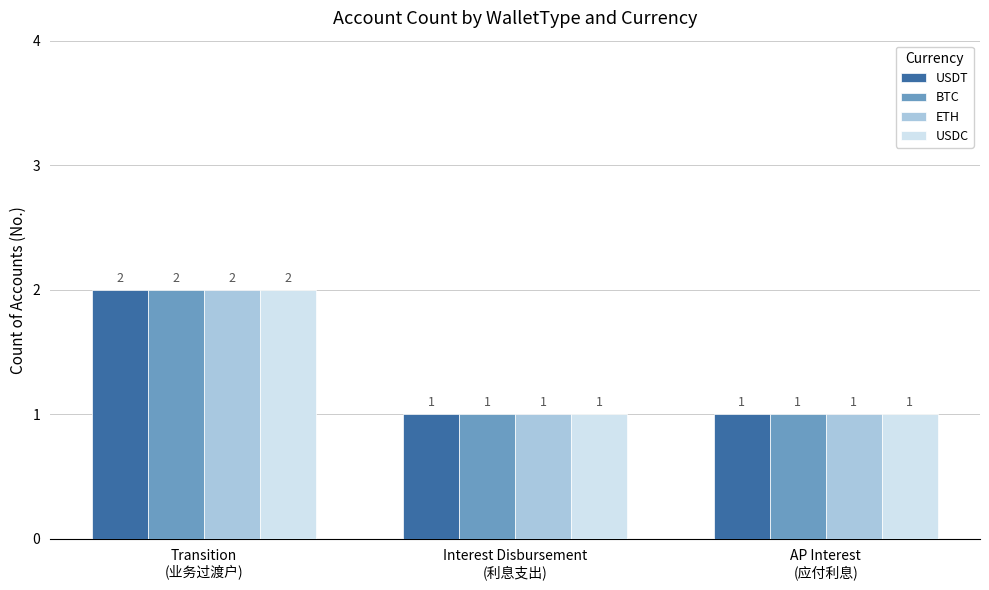

Count the number of data series in this chart.

4